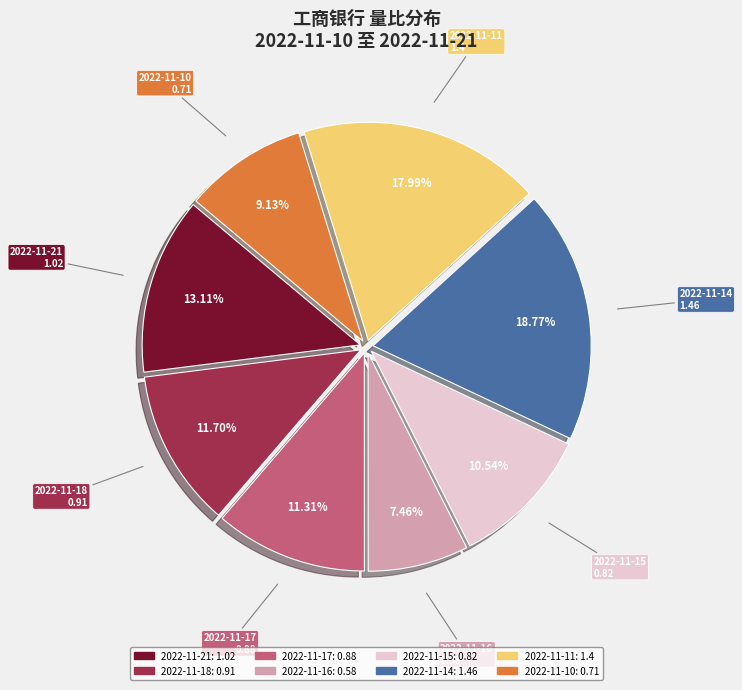

True or false: 2022-11-21 accounts for 22% of the total.

False